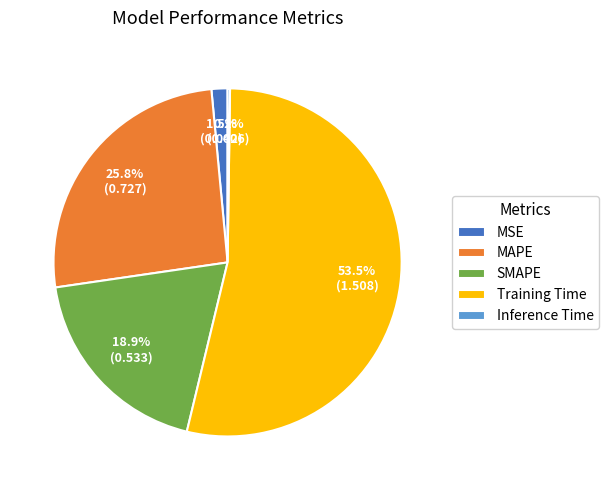

Which category accounts for the majority?

Training Time